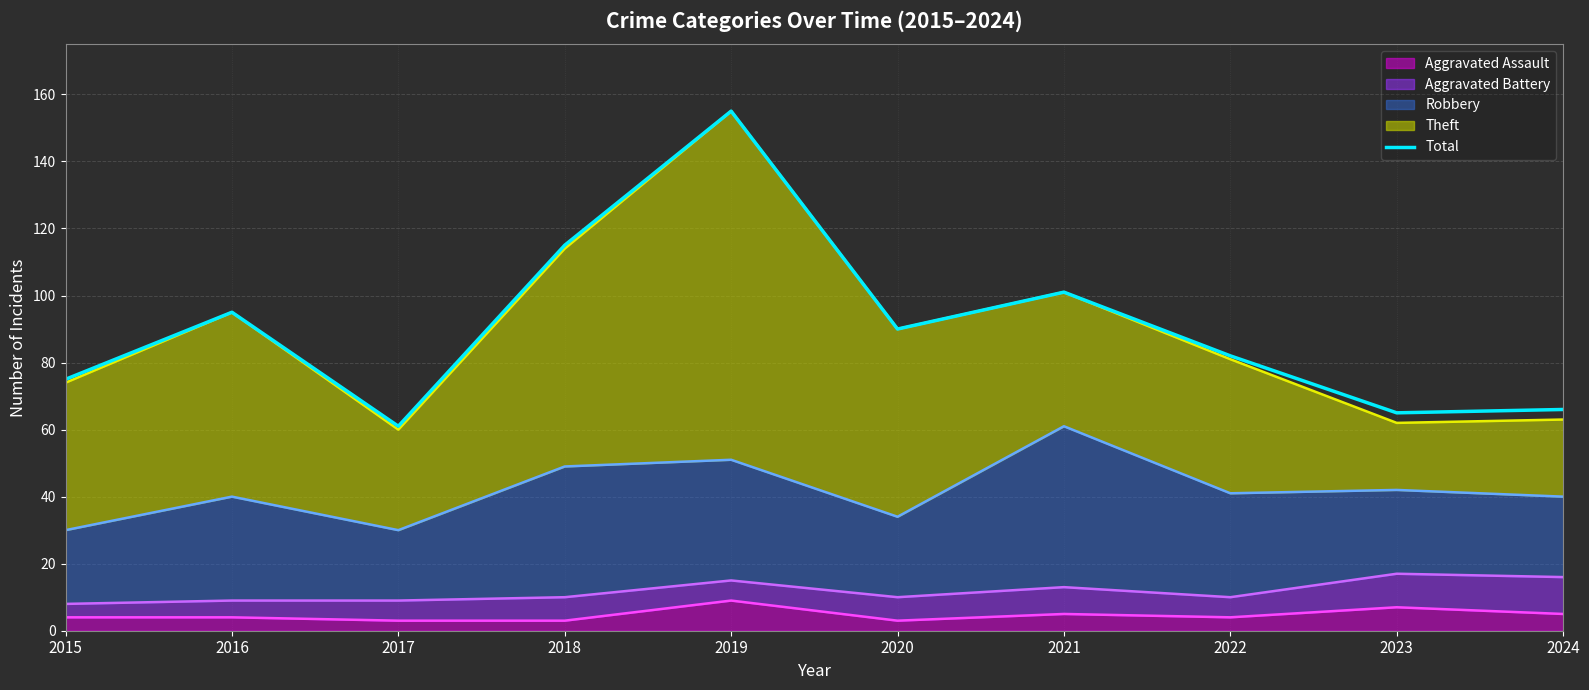

Between 2020 and 2019, which is larger?

2019